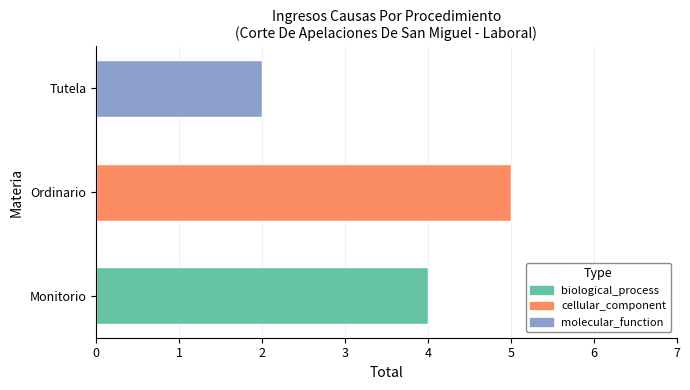

What is the average value?

4